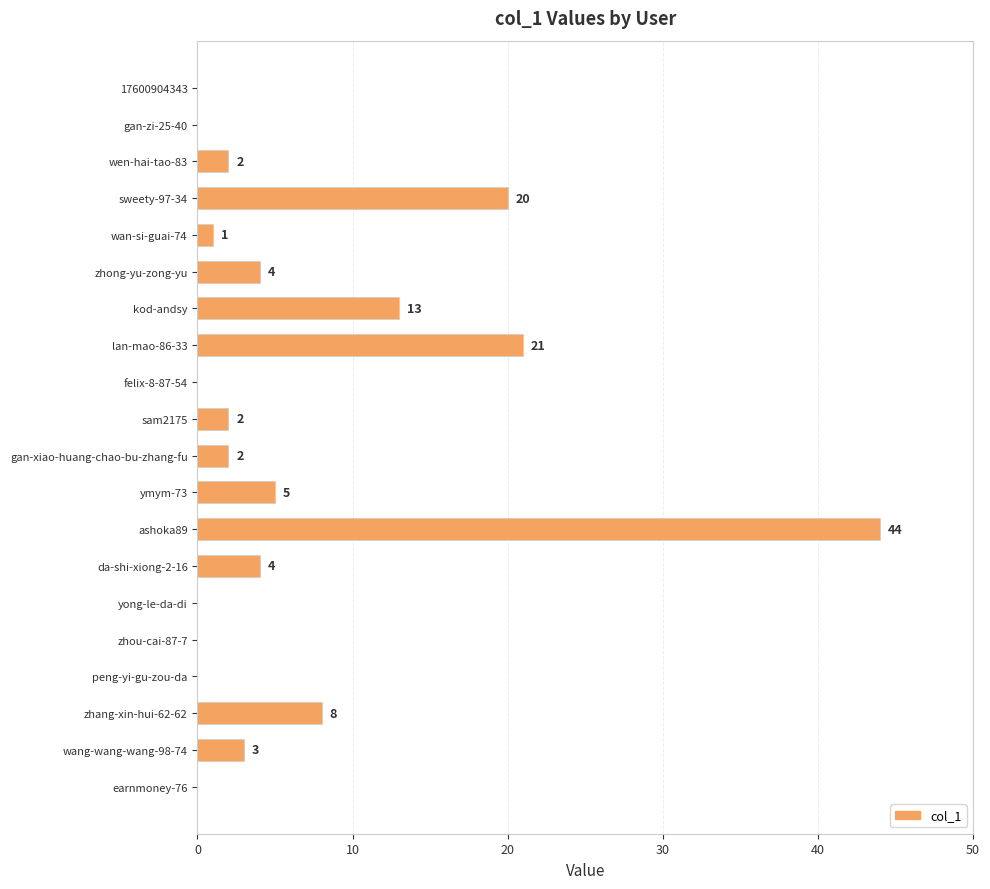

Are the bars grouped side by side (vs. stacked)?

No